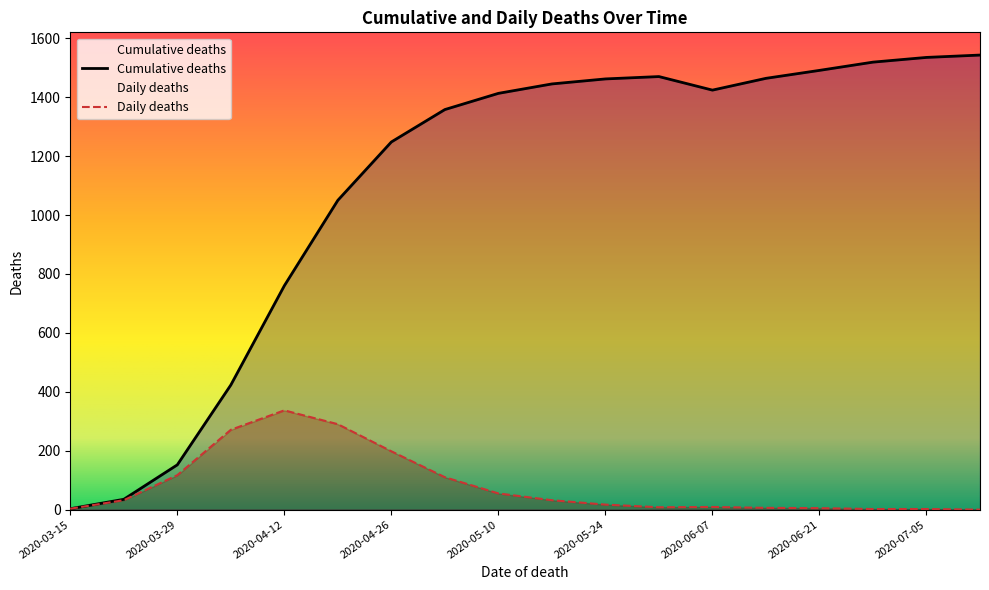

What are all the series names shown in the legend?

Cumulative deaths, Daily deaths